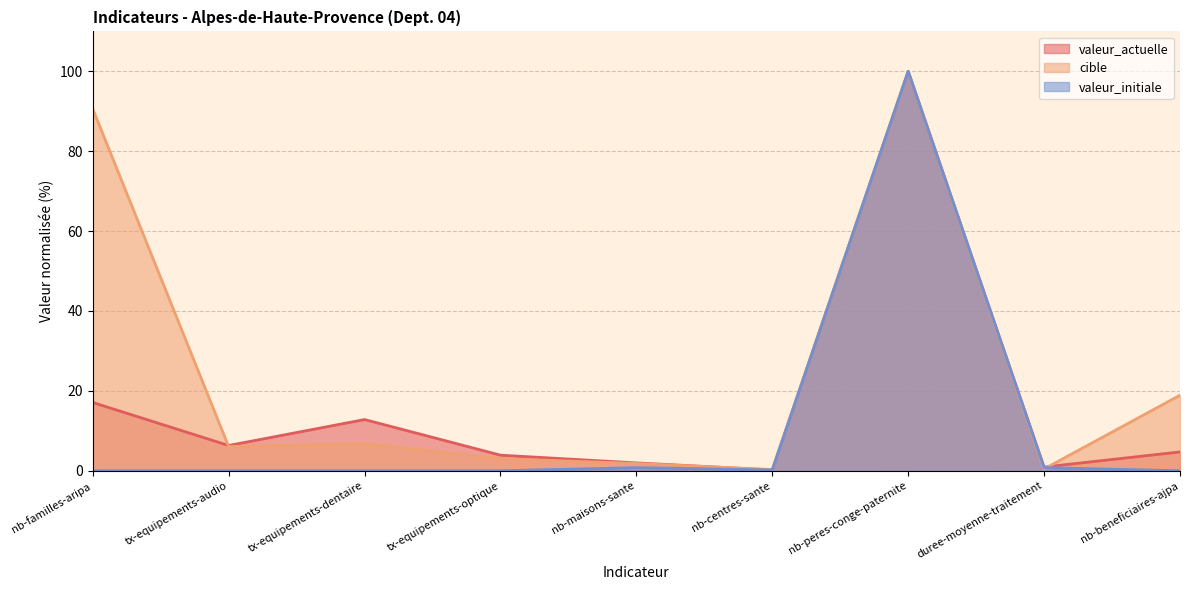

At tx-equipements-audio, list the series in order from largest to smallest.

valeur_actuelle, cible, valeur_initiale